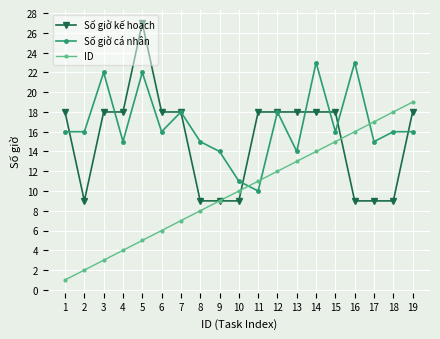

Is this an area chart (filled region under the line)?

No